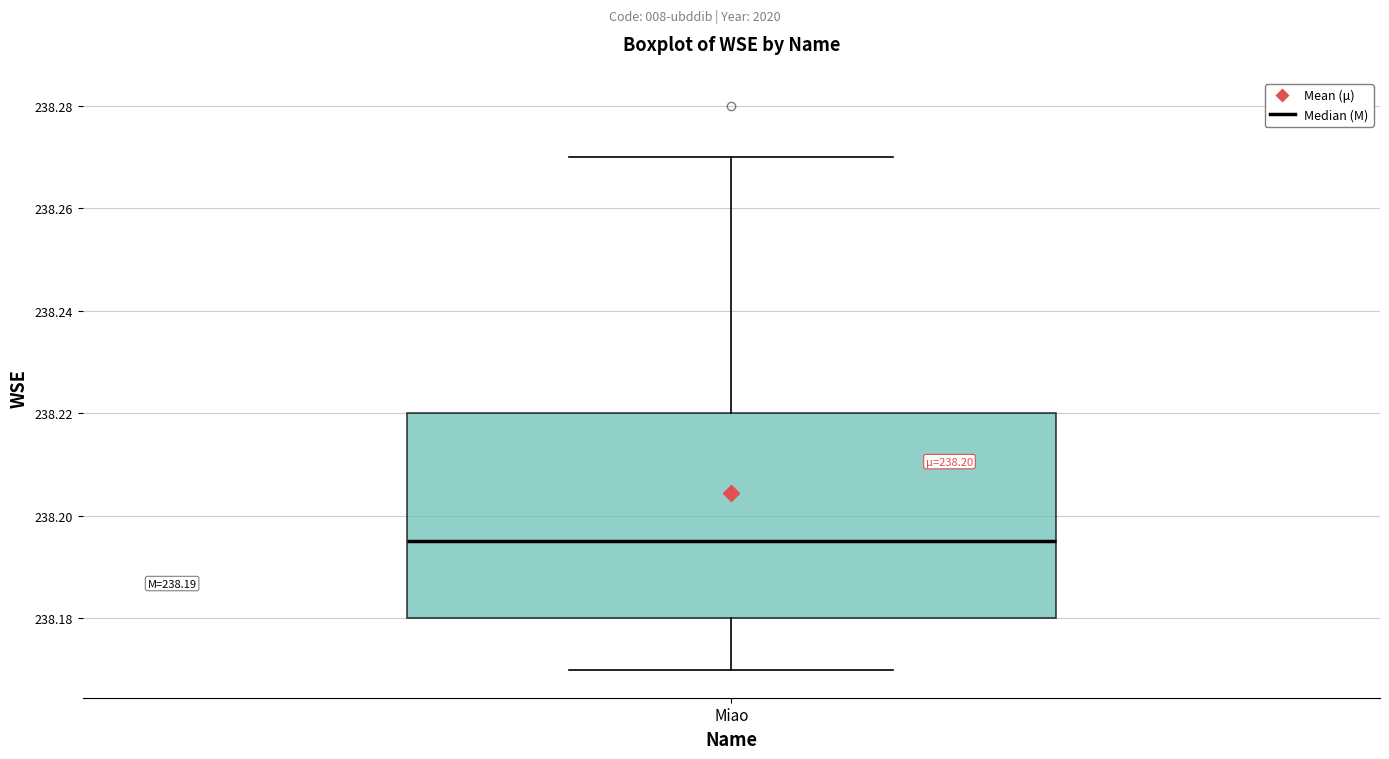

Read this box plot against the y-axis: the position of the median line, the range covered by the box, and the ends of both whiskers. The values are not printed on the chart, so give them approximately, as read against the axis.

median 238.196, box 238.180 to 238.220, whiskers 238.170 to 238.270